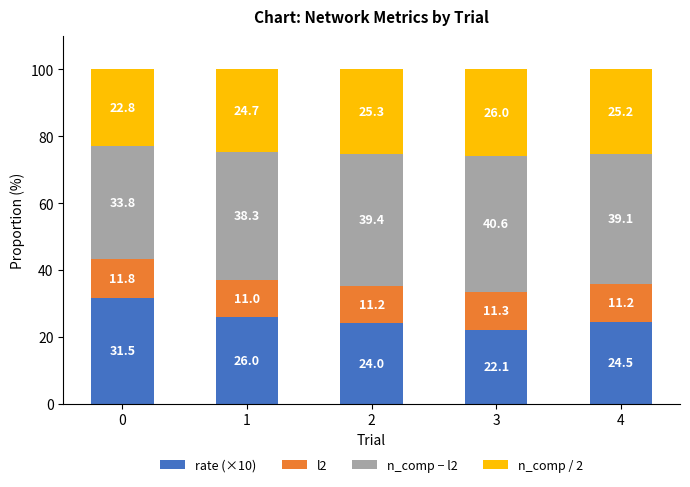

List the labels in order of rate (×10) value, largest first.

0, 1, 4, 2, 3